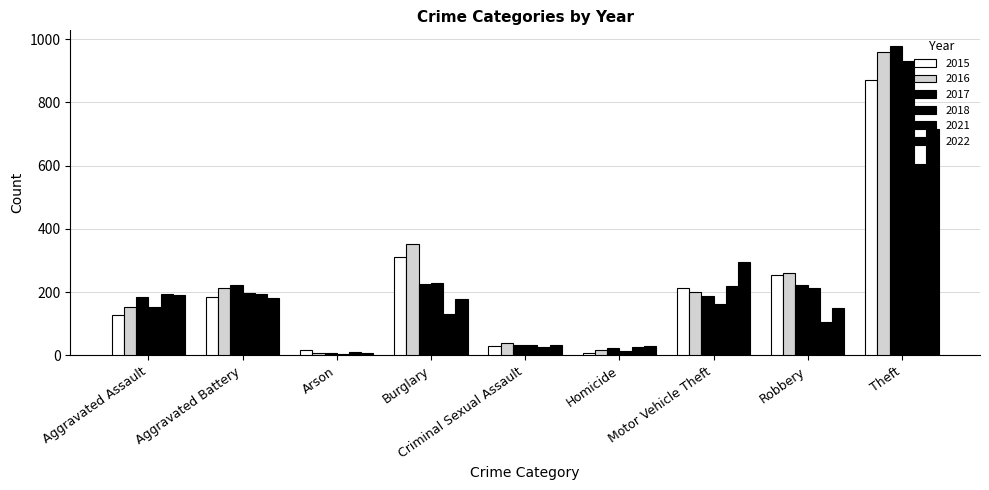

How many data points does each series have?

9